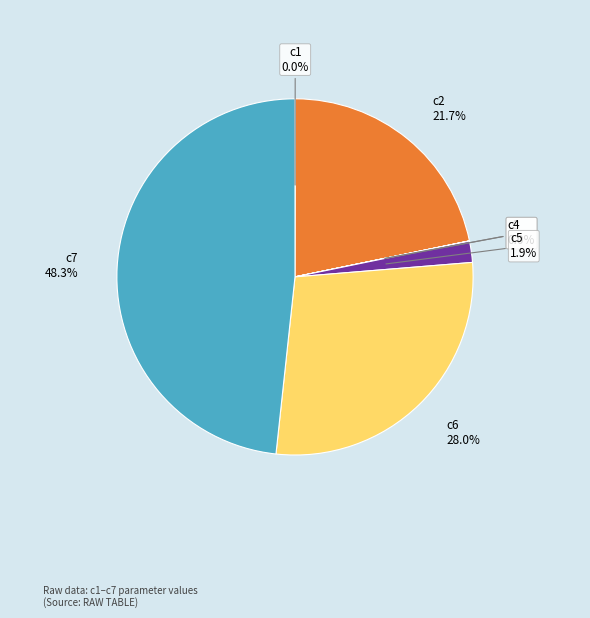

Is it true that c6 is 28% of the pie?

True